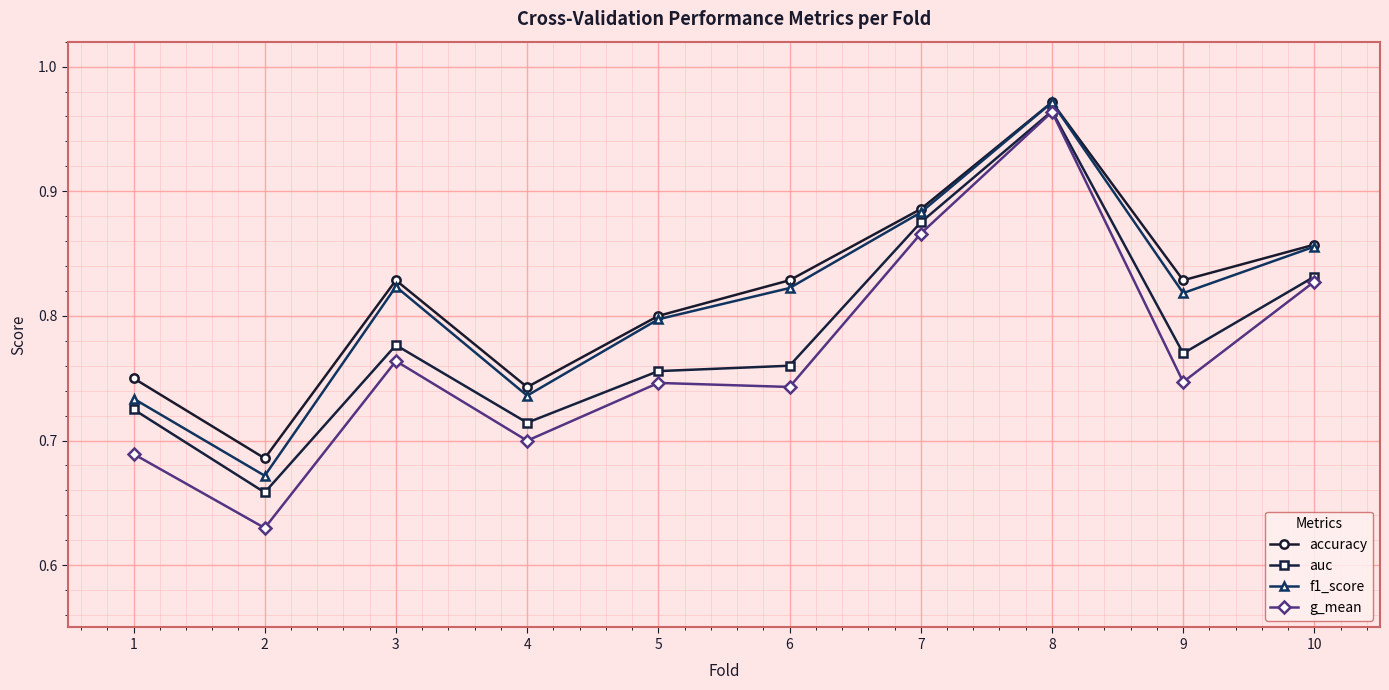

Which category has the highest value across all series?

8